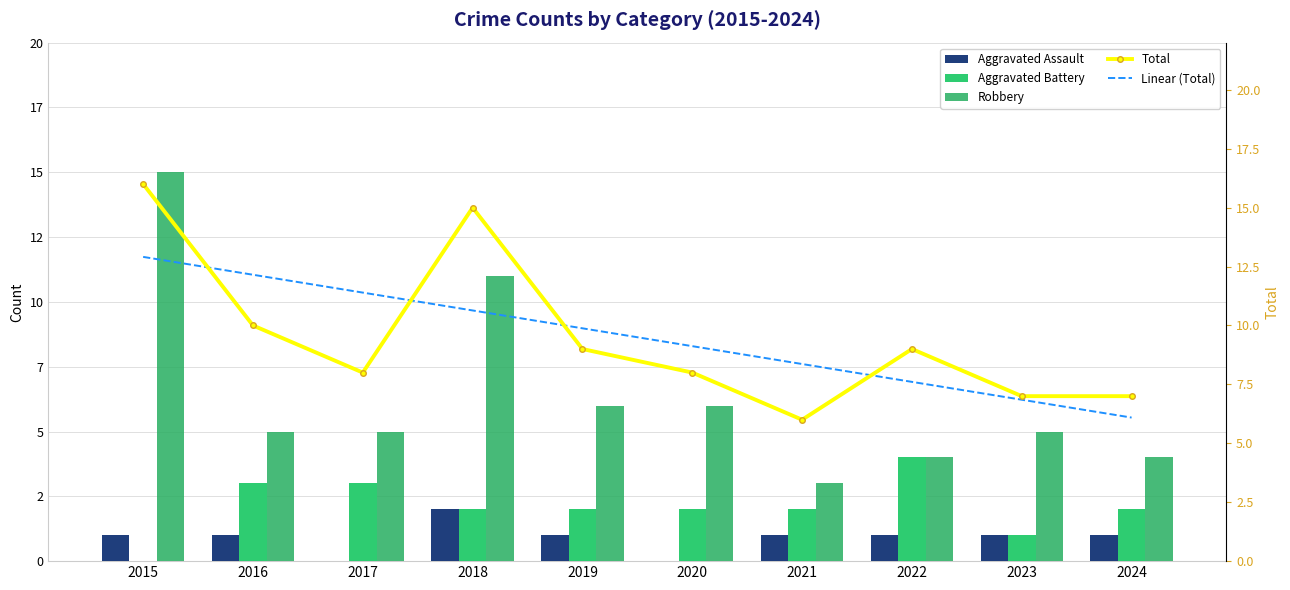

At which label does Total reach its minimum?

2021